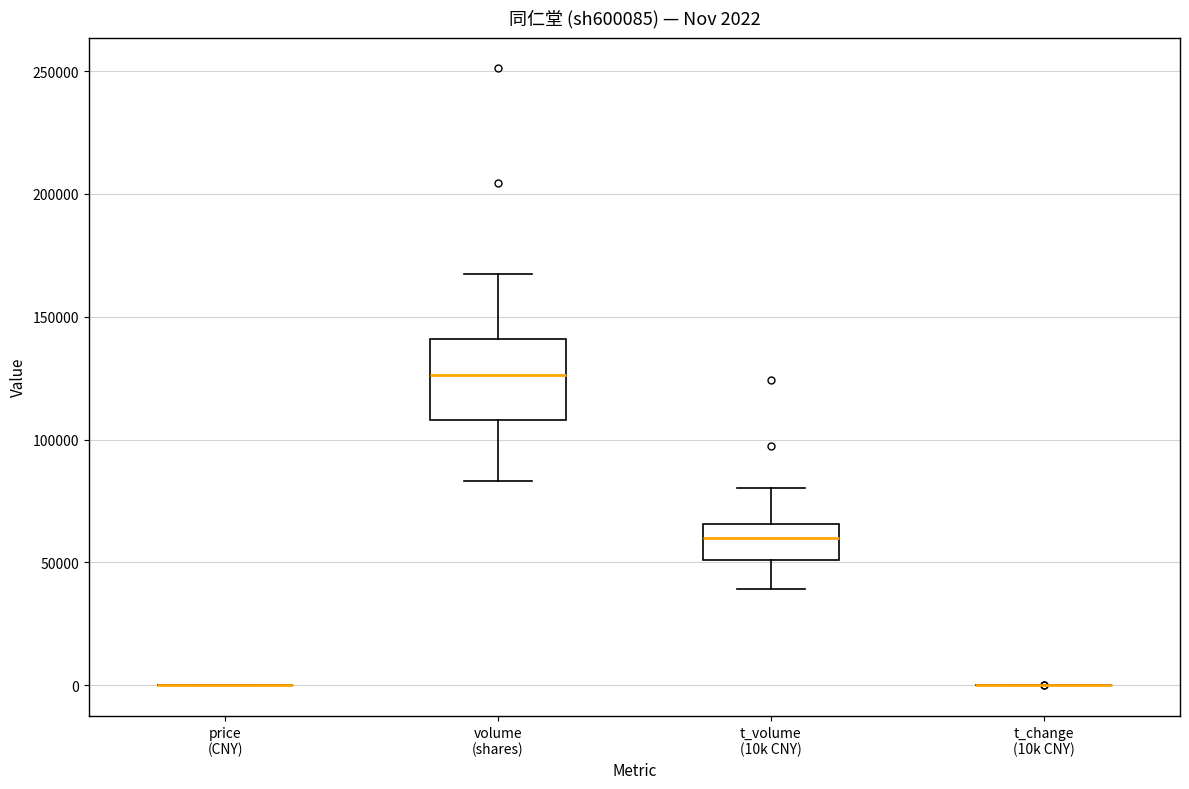

Comparing the boxes themselves (not the whiskers), which one is the tallest?

volume (shares)